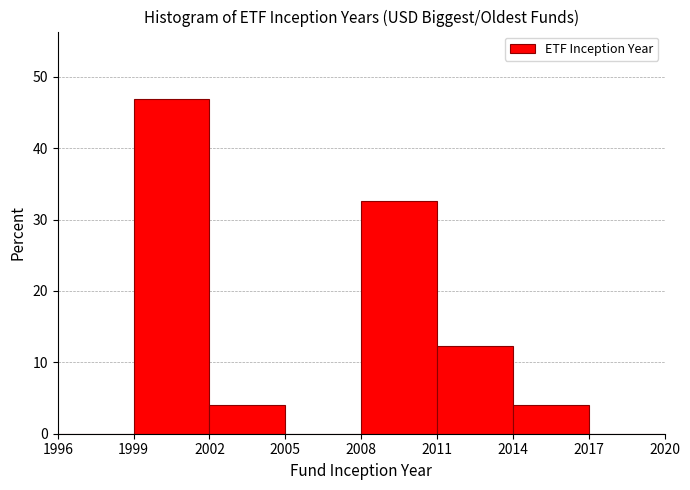

Reading left to right, list every bar in this chart as the range it spans on the x-axis followed by its height. The values are not printed on the chart, so give them approximately, as read against the axis.

1996 to 1999: 0
1999 to 2002: 47
2002 to 2005: 4
2005 to 2008: 0
2008 to 2011: 33
2011 to 2014: 12
2014 to 2017: 4
2017 to 2020: 0